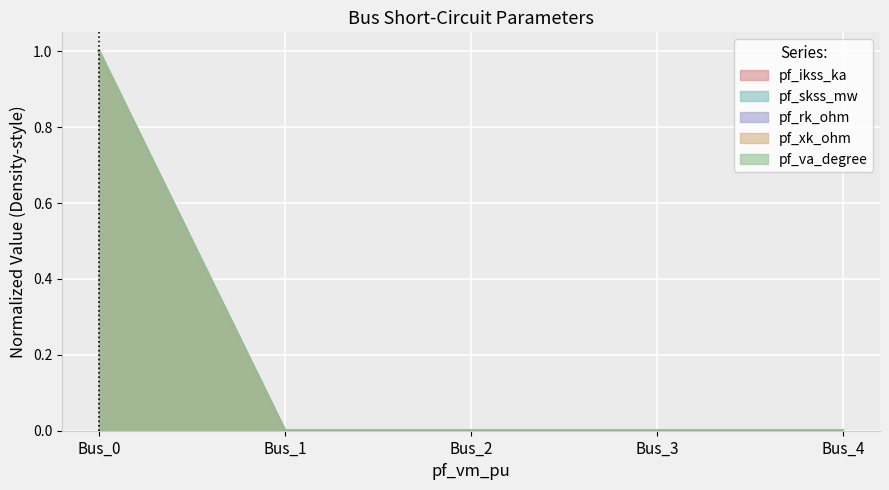

Which series changed the most between Bus_2 and Bus_4?

pf_ikss_ka